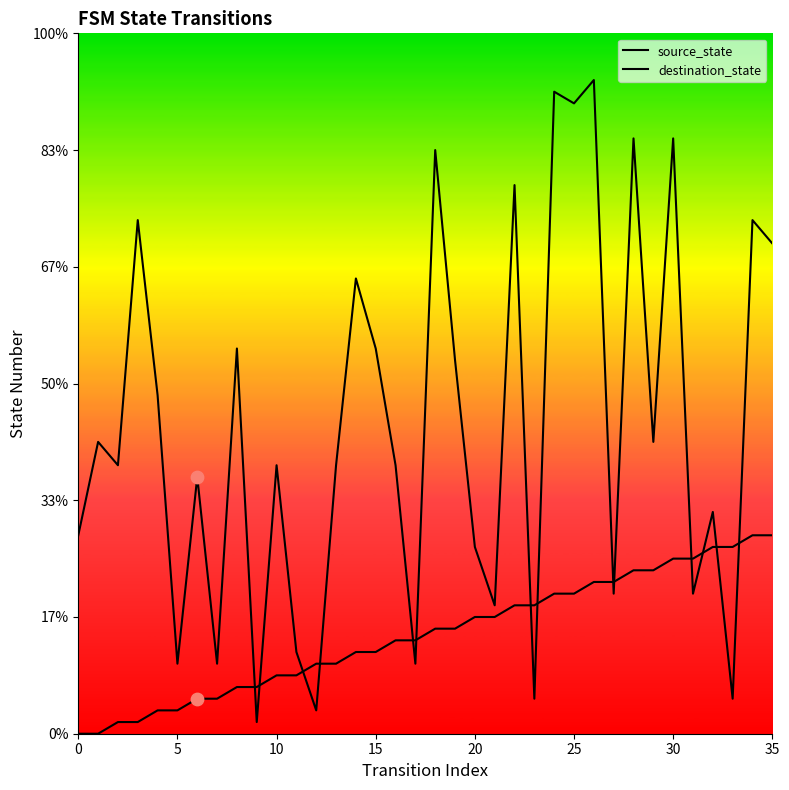

Which series has the largest total across all categories?

destination_state